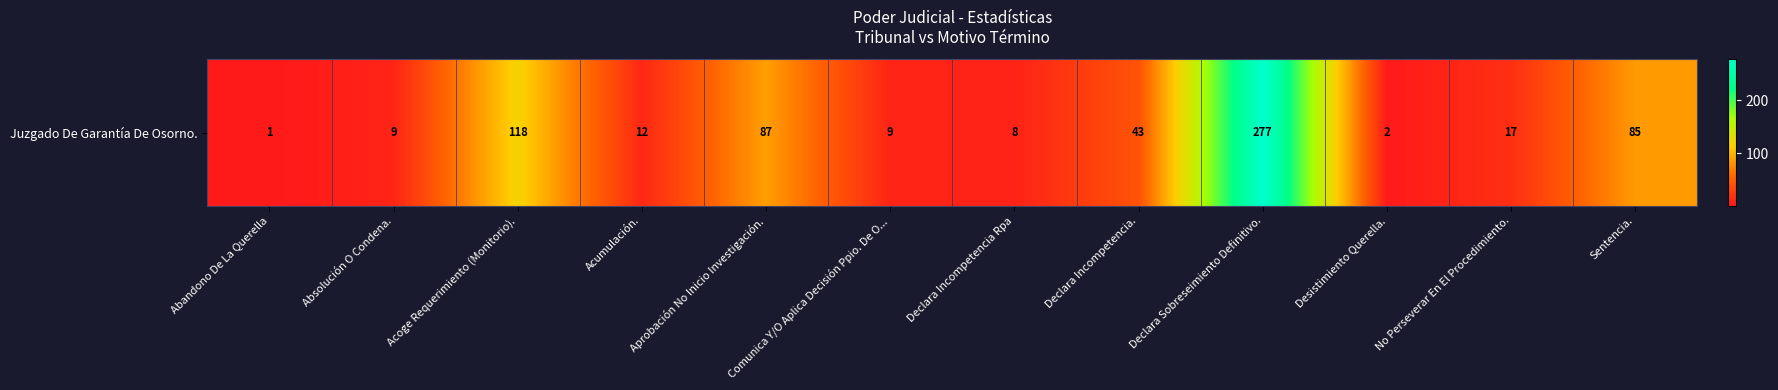

What is the difference between the maximum and minimum values?

276